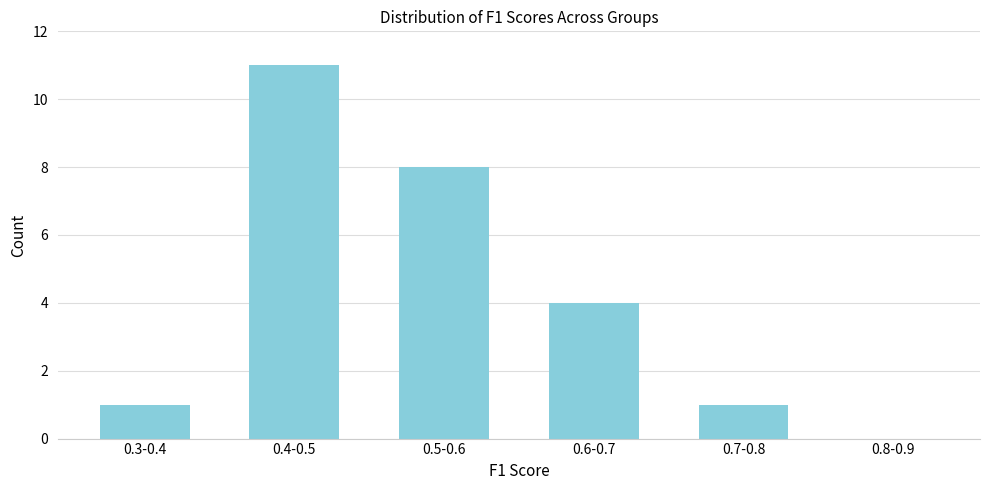

Reading right to left, transcribe all the data shown in this chart.

0.8-0.9=0	0.7-0.8=1	0.6-0.7=4	0.5-0.6=8	0.4-0.5=11	0.3-0.4=1